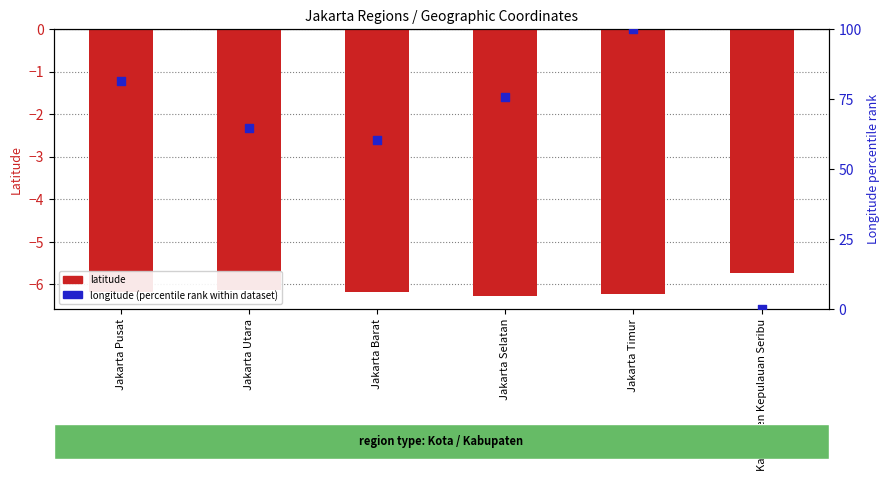

What are all the series names shown in the legend?

latitude, longitude (percentile rank)